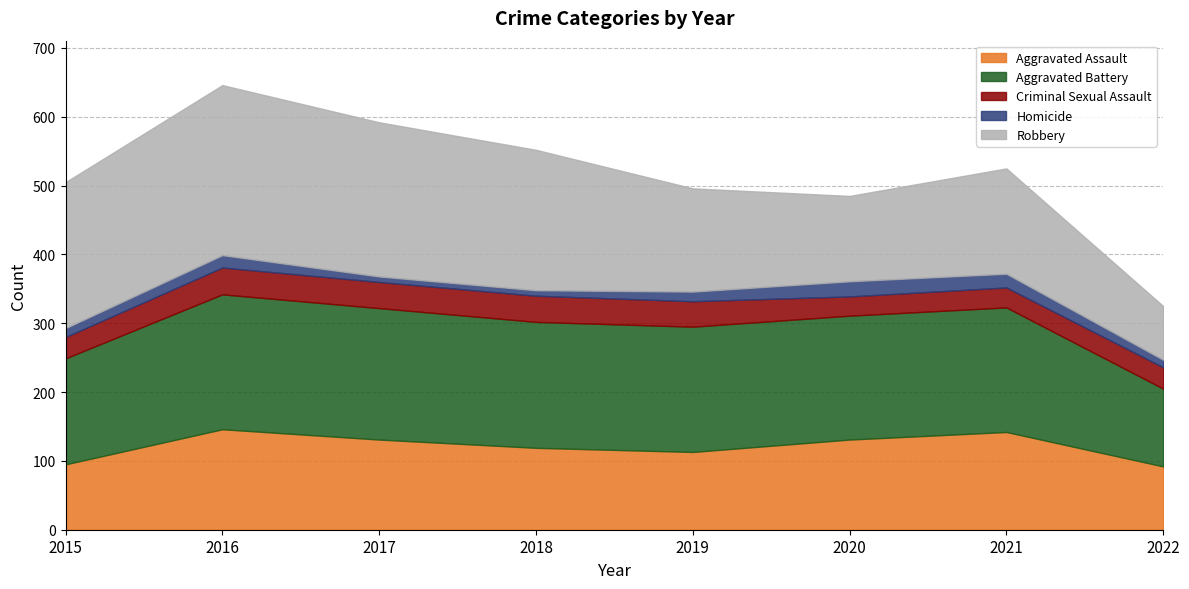

List the labels in order of Criminal Sexual Assault value, smallest first.

2020, 2021, 2015, 2022, 2019, 2017, 2018, 2016